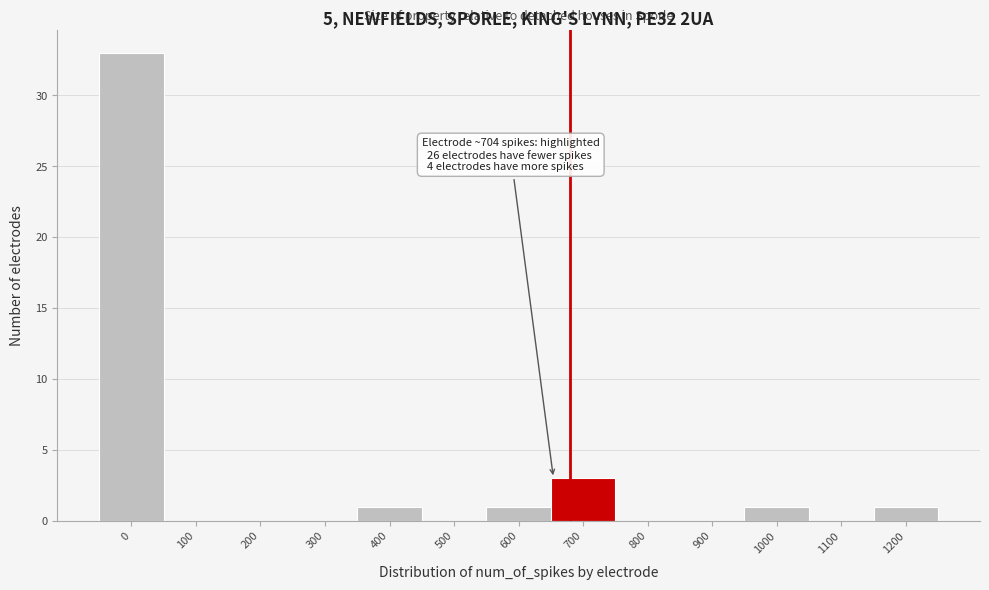

Reading right to left, extract all data points from this chart.

1200=1	1100=0	1000=1	900=0	800=0	700=3	600=1	500=0	400=1	300=0	200=0	100=0	0=33